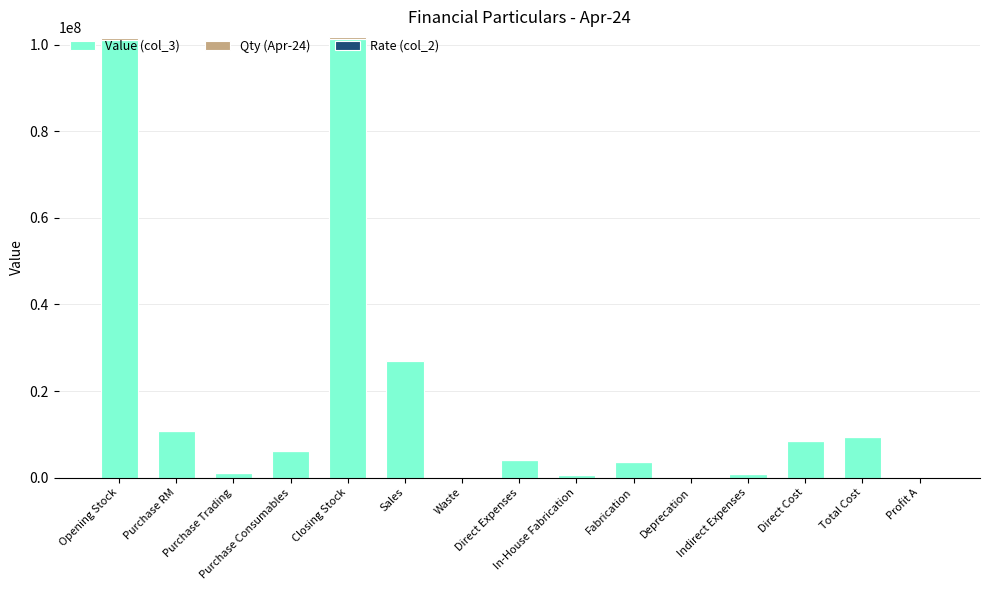

How many data points does each series have?

15